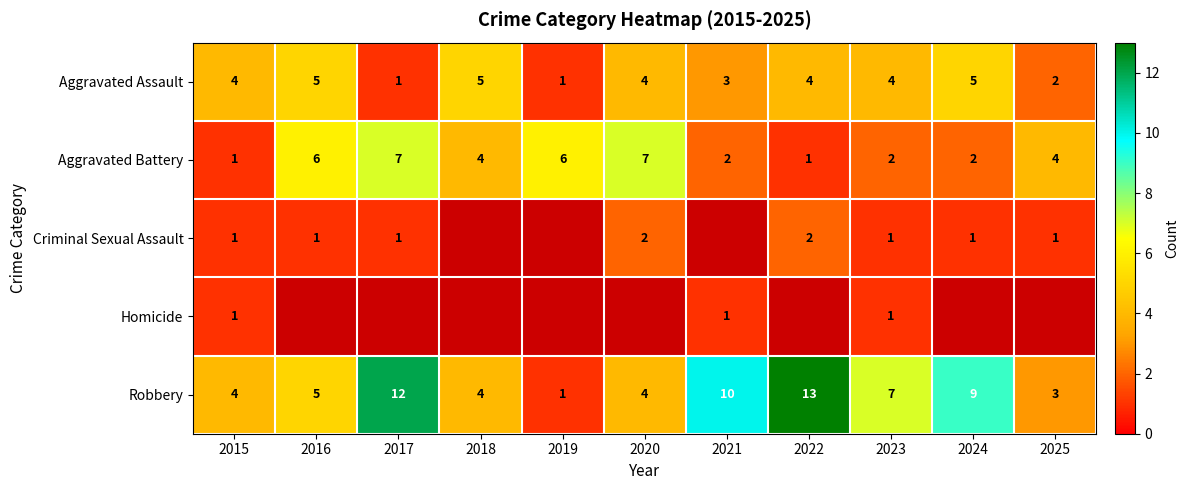

Is the value of Aggravated Assault at 2020 greater than the value of Aggravated Battery at 2016?

No